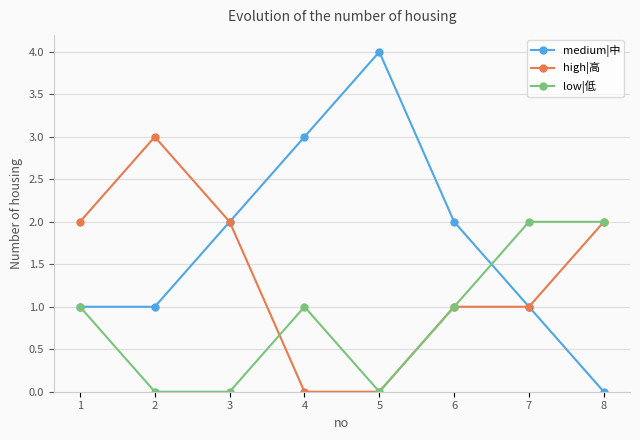

What is the value of the medium|中 point at the 7th from the left?

1